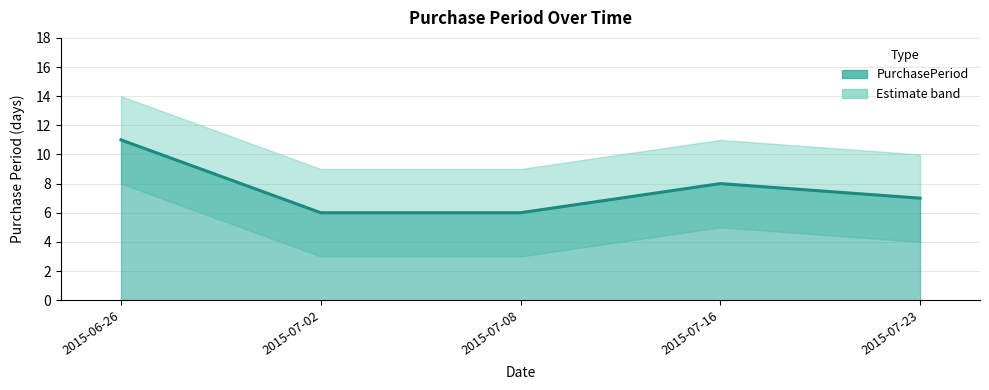

At which label does the data first exceed 7?

2015-06-26